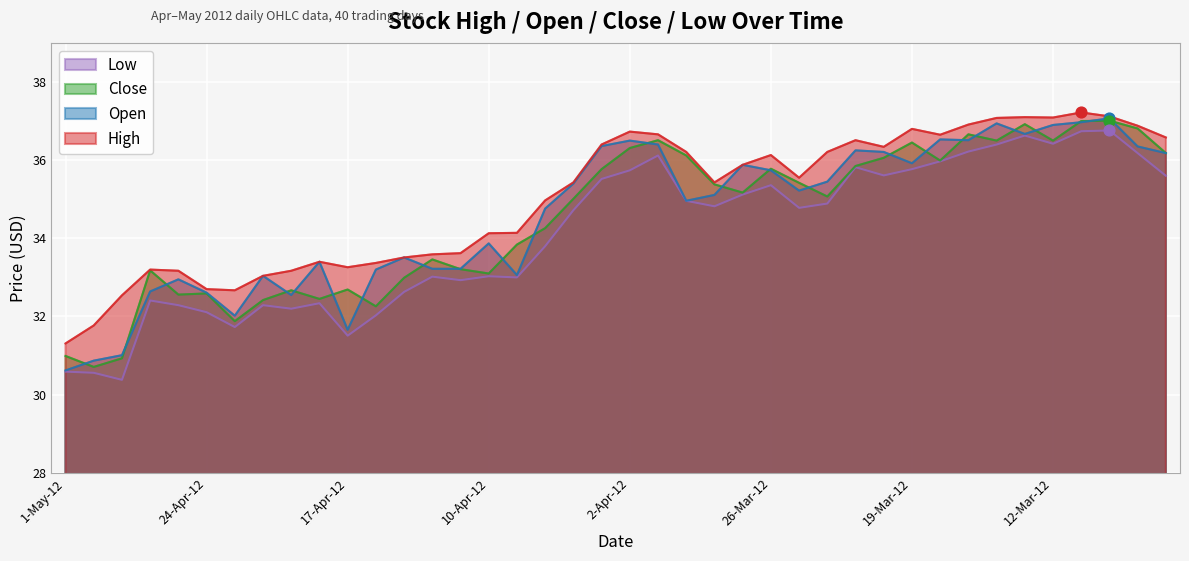

At which category is the sum across all series the highest?

8-Mar-12